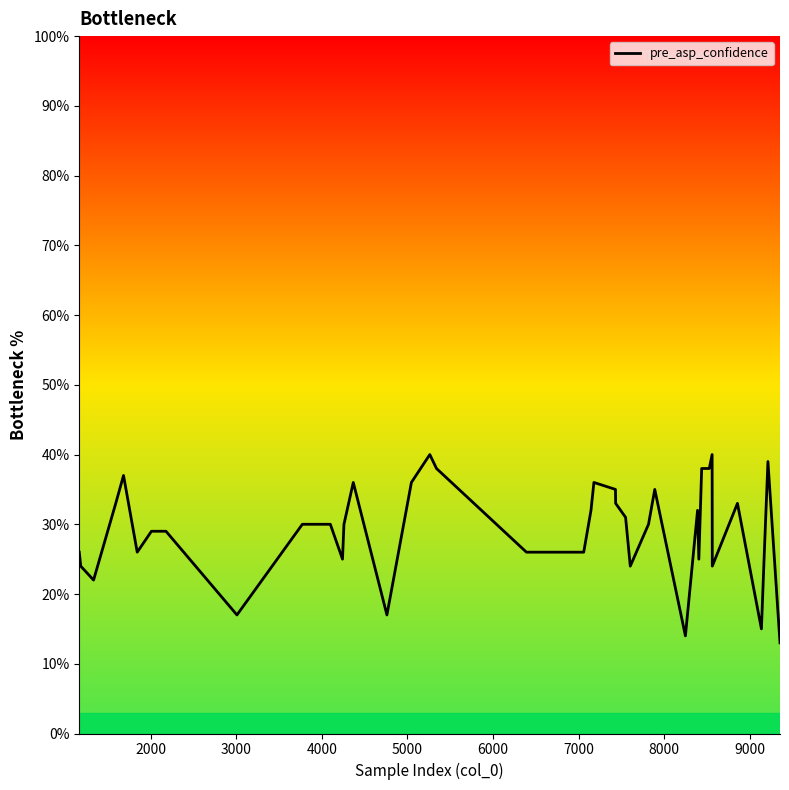

What is the minimum value shown in the chart?

13.0